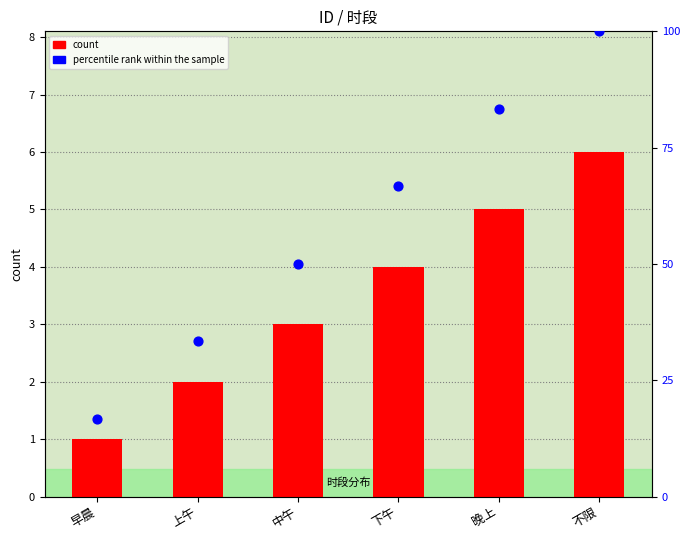

What are all the series names shown in the legend?

count, percentile rank within the sample